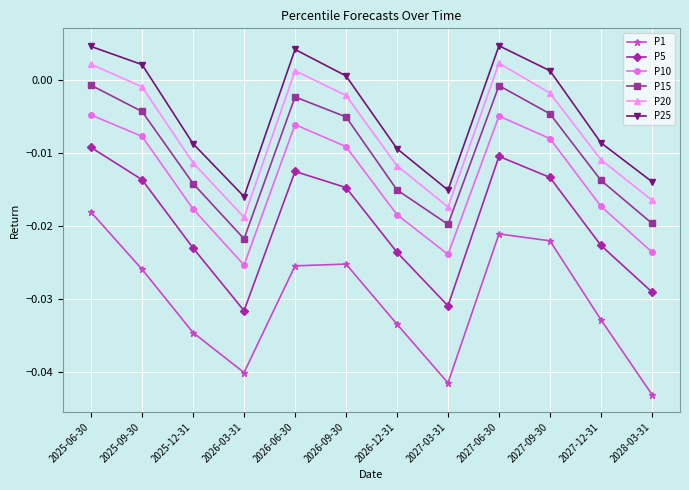

What position from the right is 2025-06-30?

12